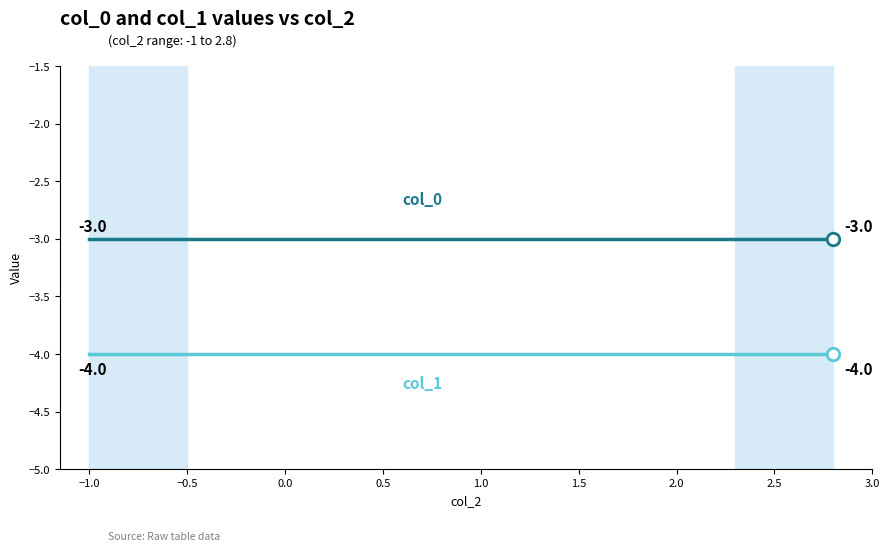

What is the minimum value shown in the chart?

-4